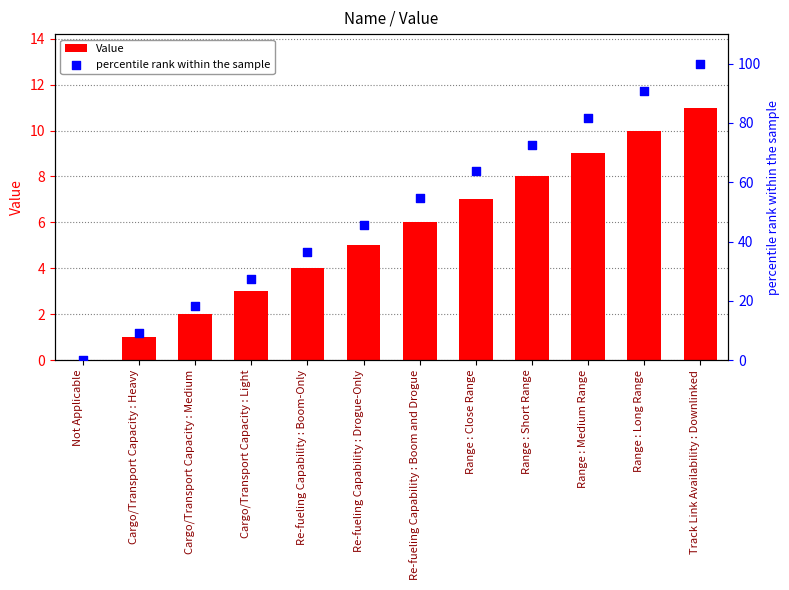

Which series has the widest spread of Y values?

percentile rank within the sample